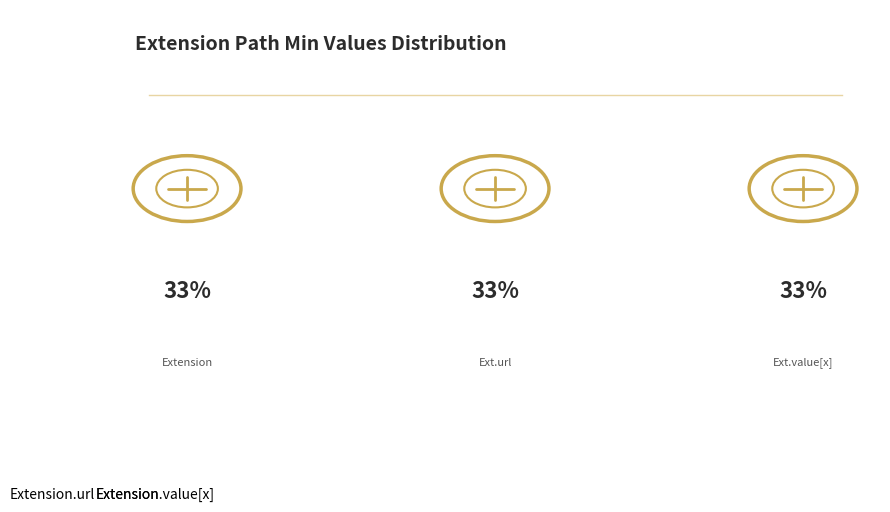

The Extension.value[x] slice represents 48% of the pie. True or false?

False